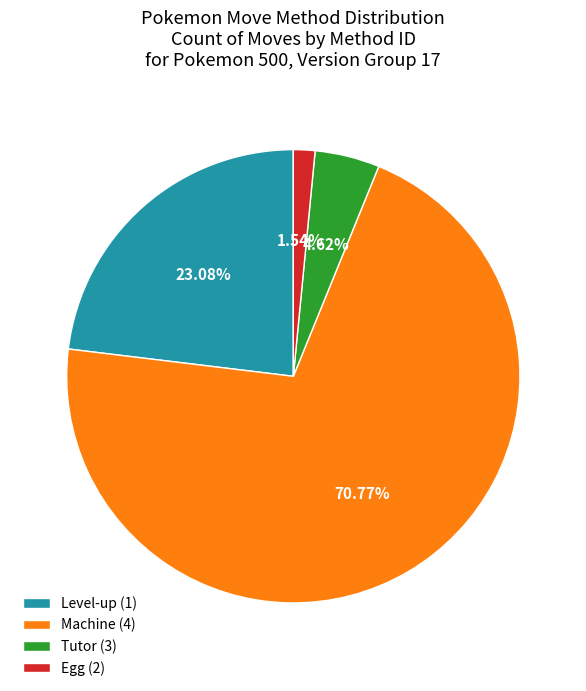

Is there a majority slice in this chart?

Yes